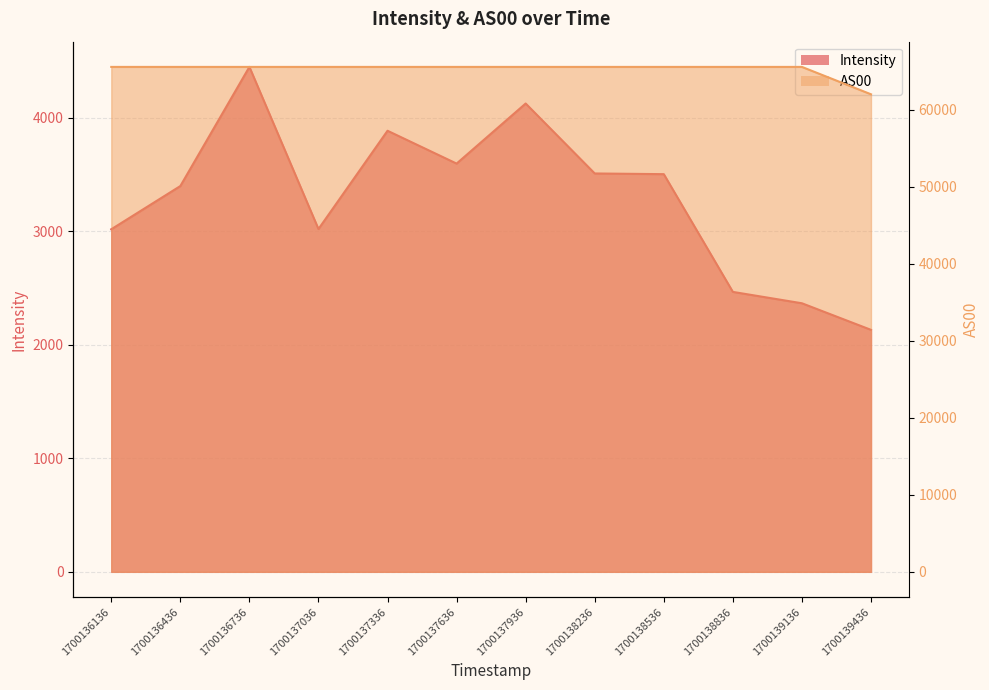

List the series in order of their peak value, highest first.

AS00, Intensity